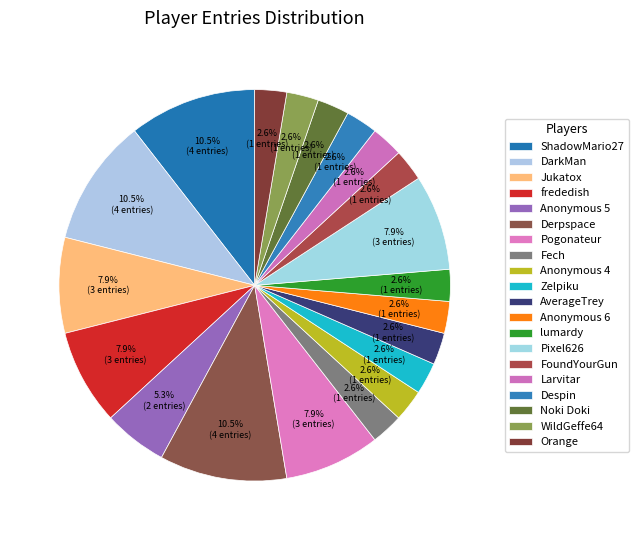

How many segments does this pie chart have?

20